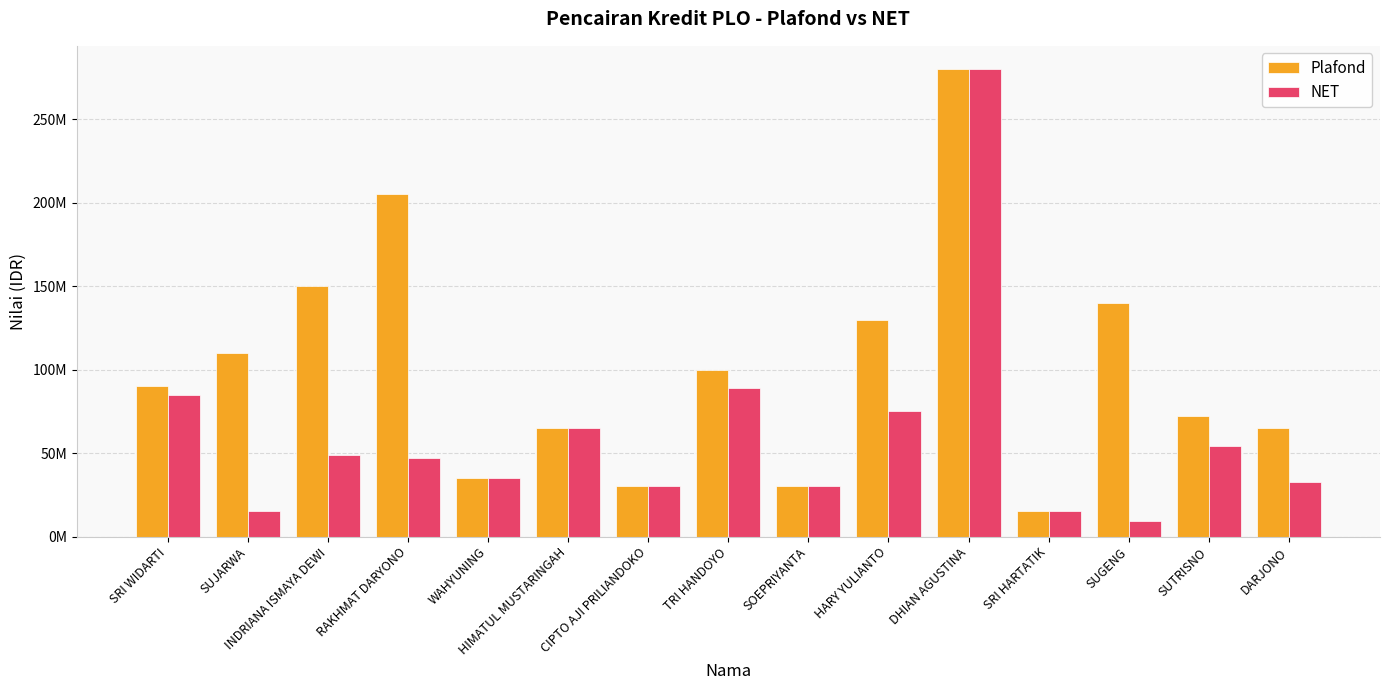

What is the label of the 10th bar from the left?

HARY YULIANTO